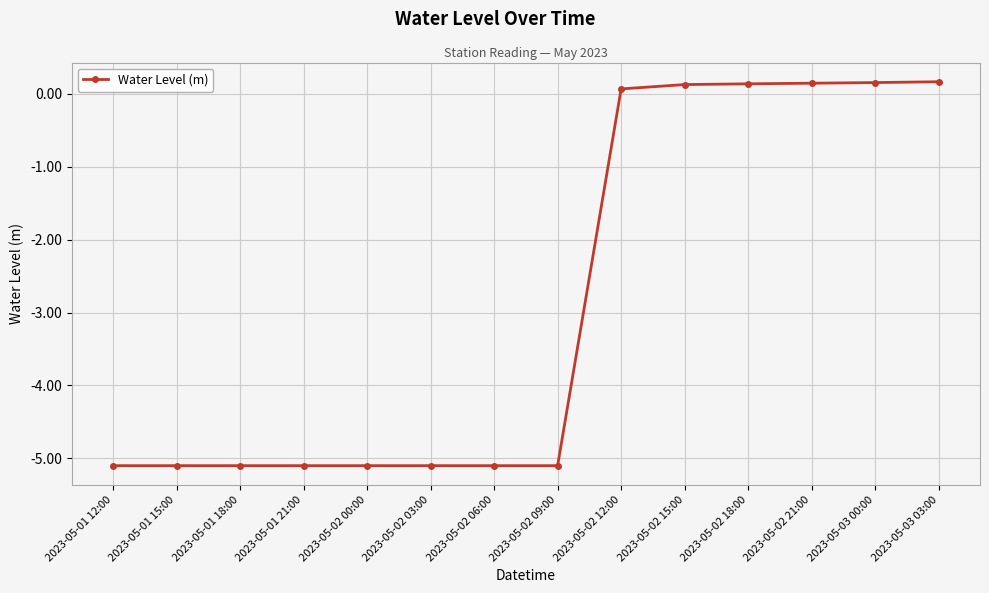

The value at 2023-05-02 03:00 is -8.7. True or false?

False